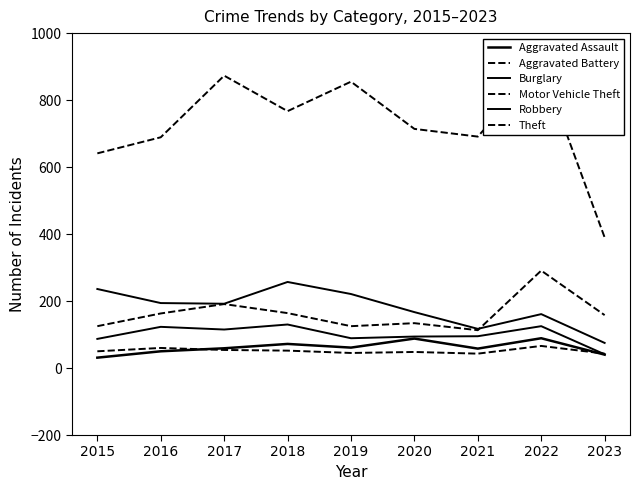

The value of Robbery at 2016 is 45. True or false?

False